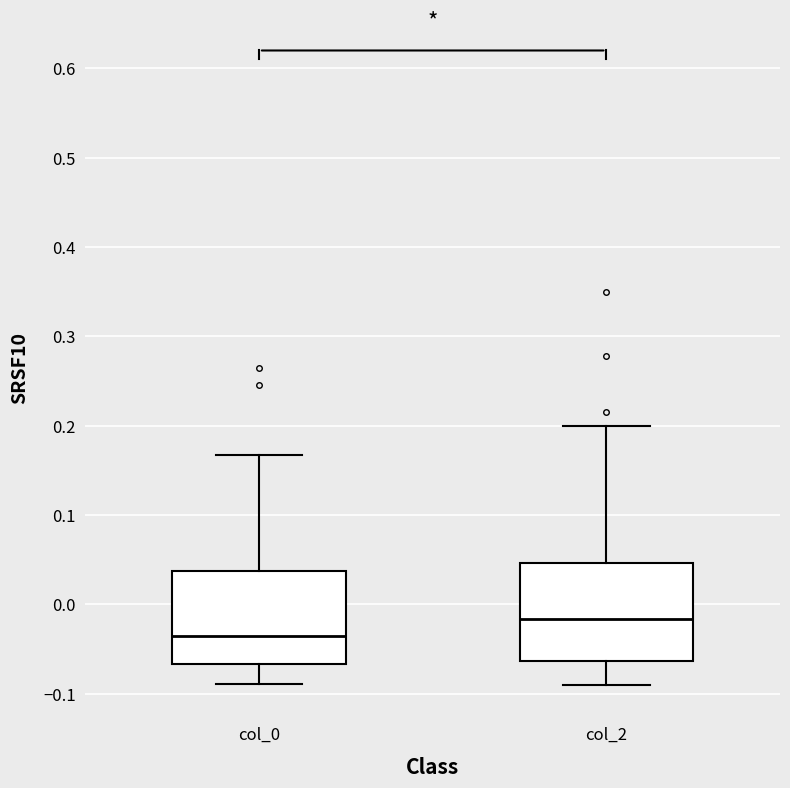

Which box's median line is the lowest?

col_0